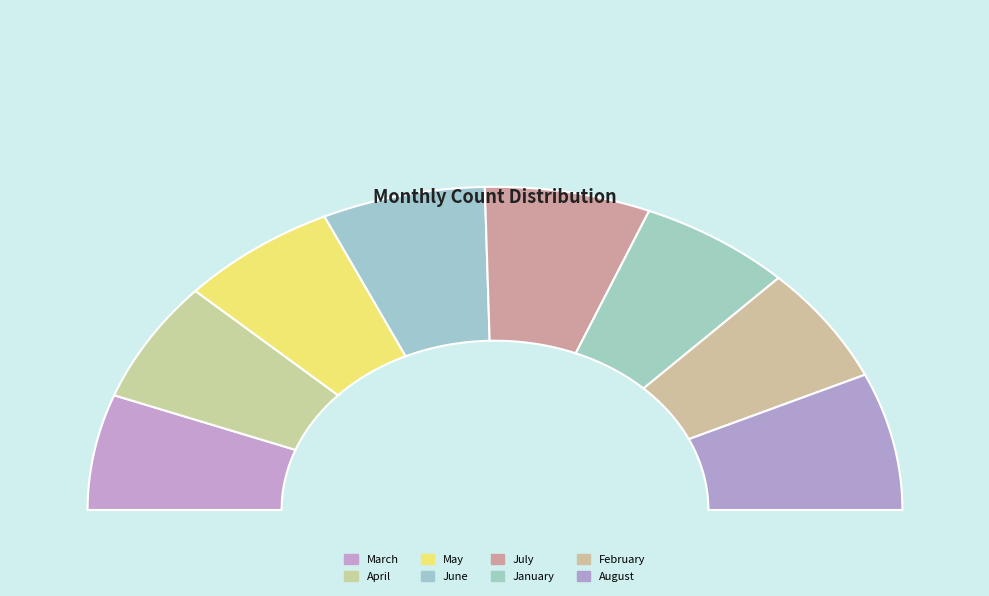

Which slice is the smallest?

March